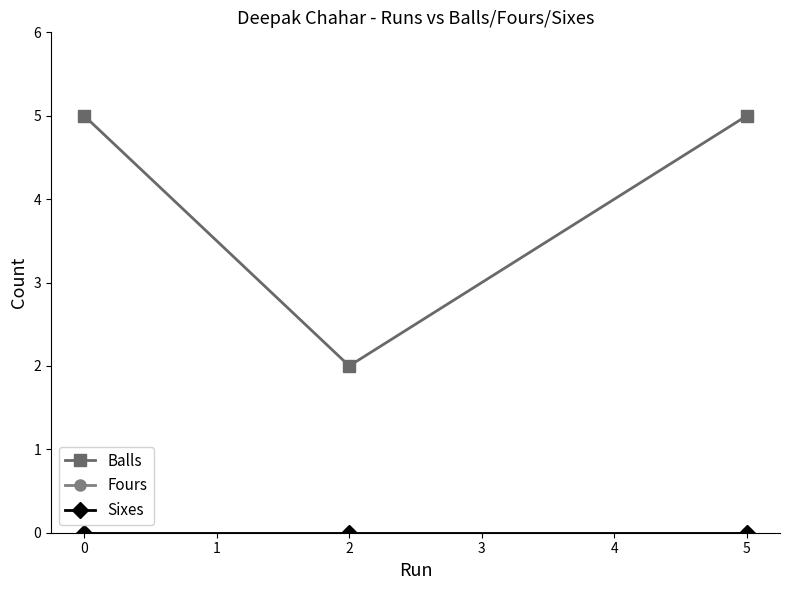

List the series in order of their peak value, lowest first.

Fours, Sixes, Balls